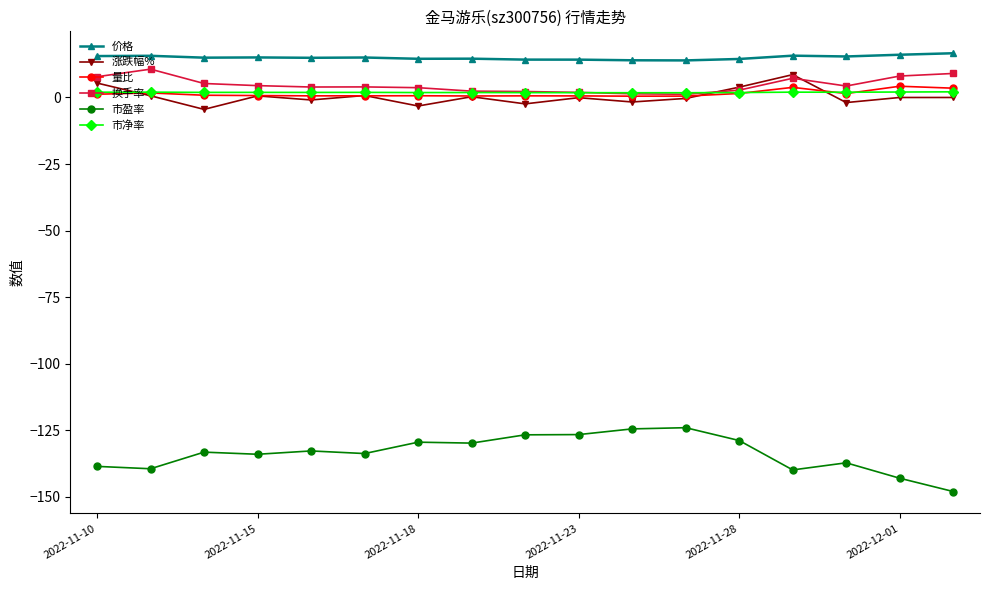

What is the greatest value displayed?

16.6